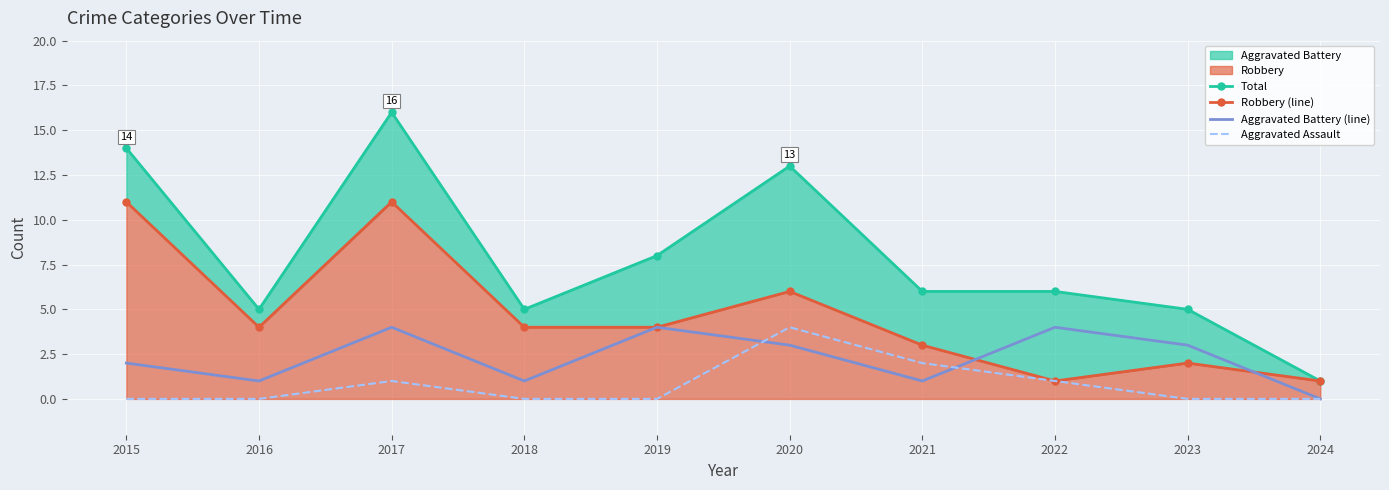

What is the highest value of the Total series?

16